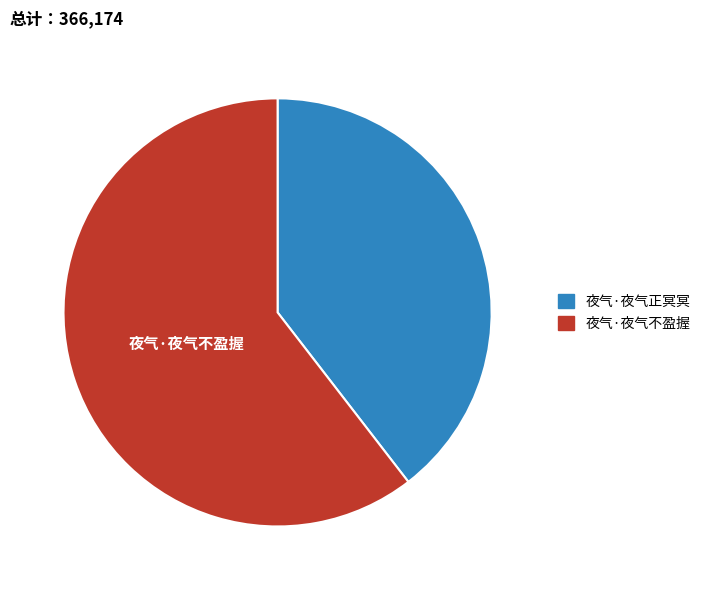

Do 夜气·夜气不盈握 and 夜气·夜气正冥冥 together represent more than half of the pie?

Yes